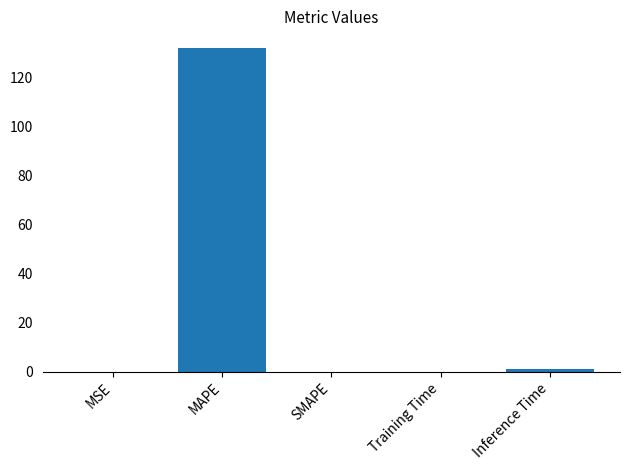

At which category does the chart reach its peak across all series?

MAPE